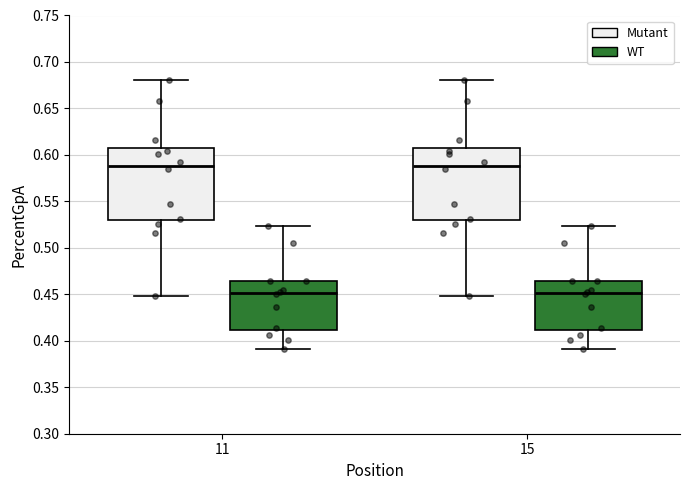

Reading left to right, transcribe this box plot: for each box, give where its median line is, the range the box spans, and where its two whiskers end, as read against the y-axis. The values are not printed on the chart, so give them approximately, as read against the axis.

11 (Mutant): median 0.590, box 0.530 to 0.605, whiskers 0.450 to 0.680
11 (WT): median 0.450, box 0.410 to 0.465, whiskers 0.390 to 0.525
15 (Mutant): median 0.590, box 0.530 to 0.605, whiskers 0.450 to 0.680
15 (WT): median 0.450, box 0.410 to 0.465, whiskers 0.390 to 0.525